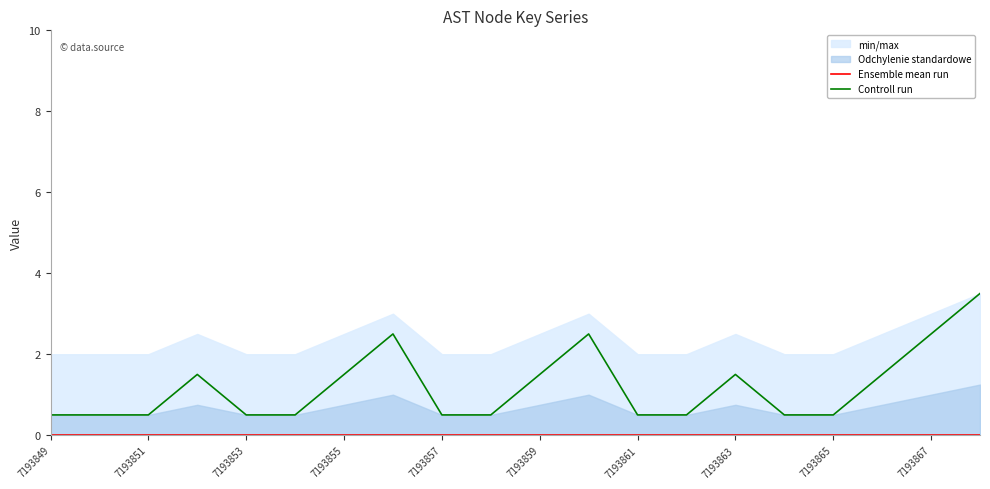

What is the maximum value for Controll run?

3.5